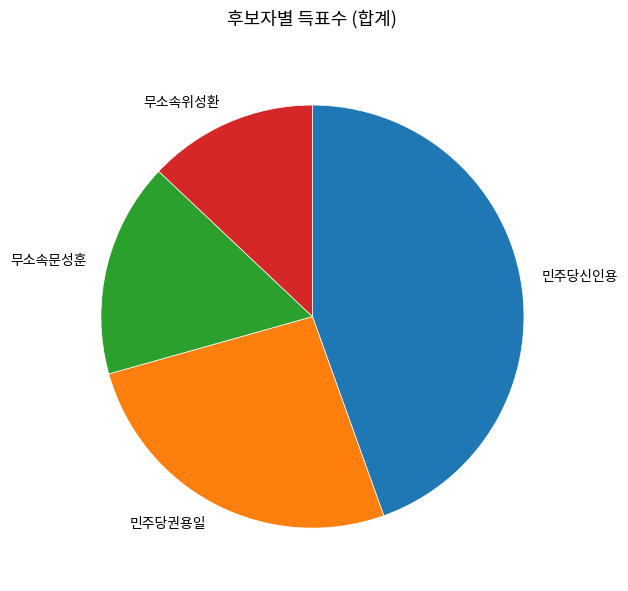

Does 무소속위성환 account for over 50% of the chart?

No